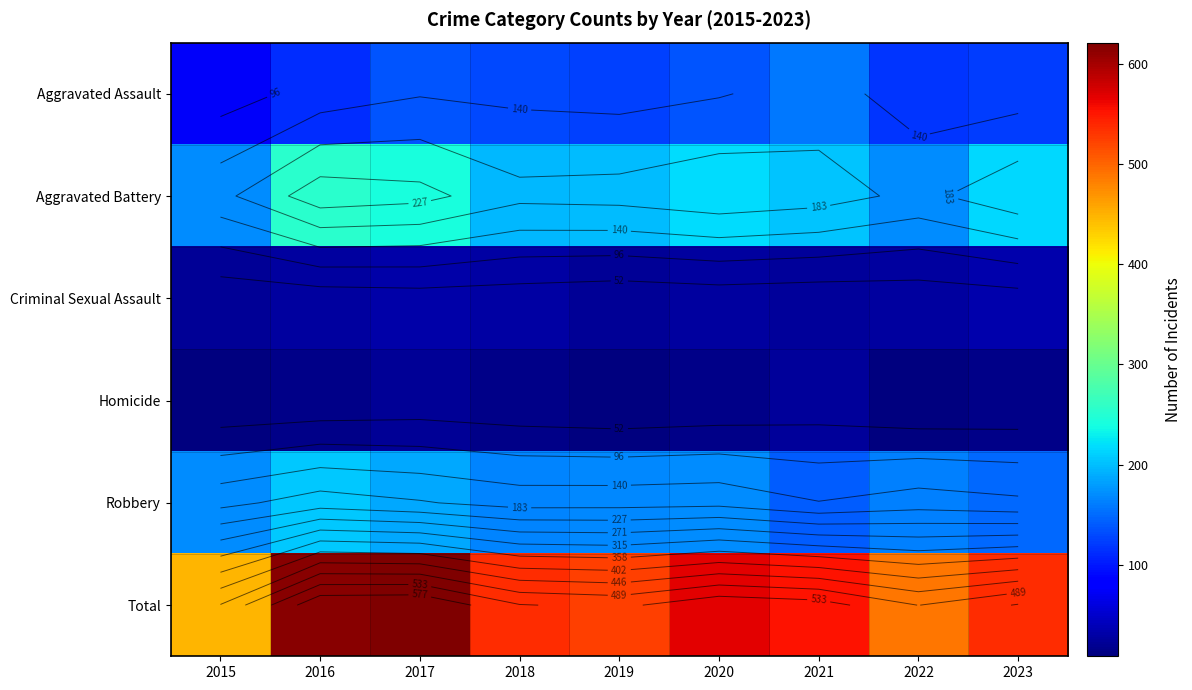

Is the value of Total at 2019 greater than the value of Homicide at 2023?

Yes